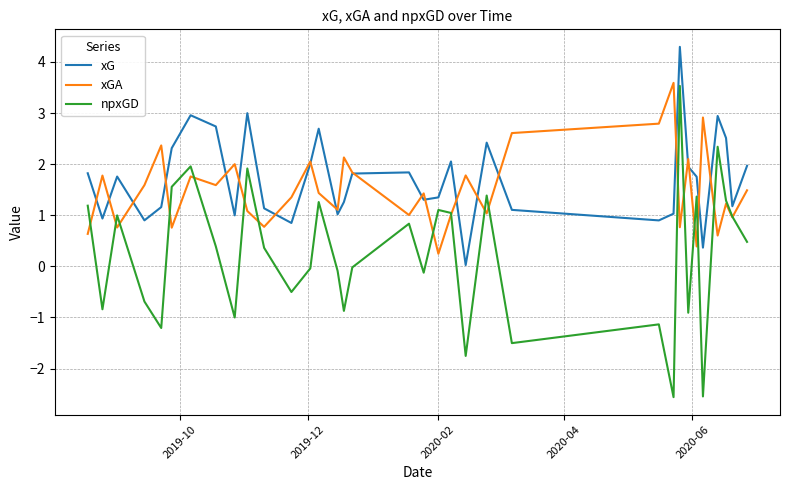

Which series has the largest range (max minus min)?

npxGD